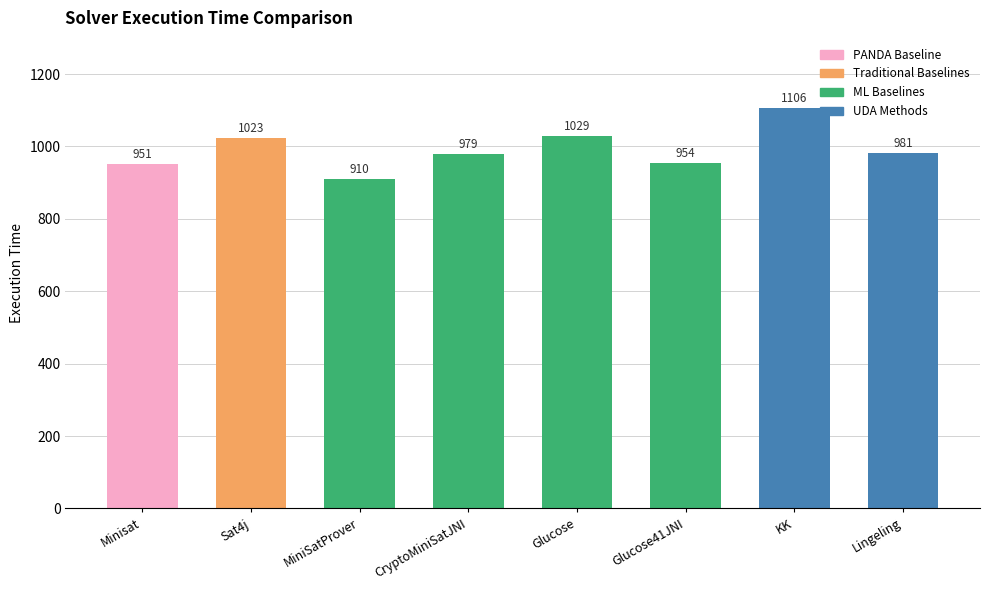

The chart shows a value of 435 at Minisat. True or false?

False